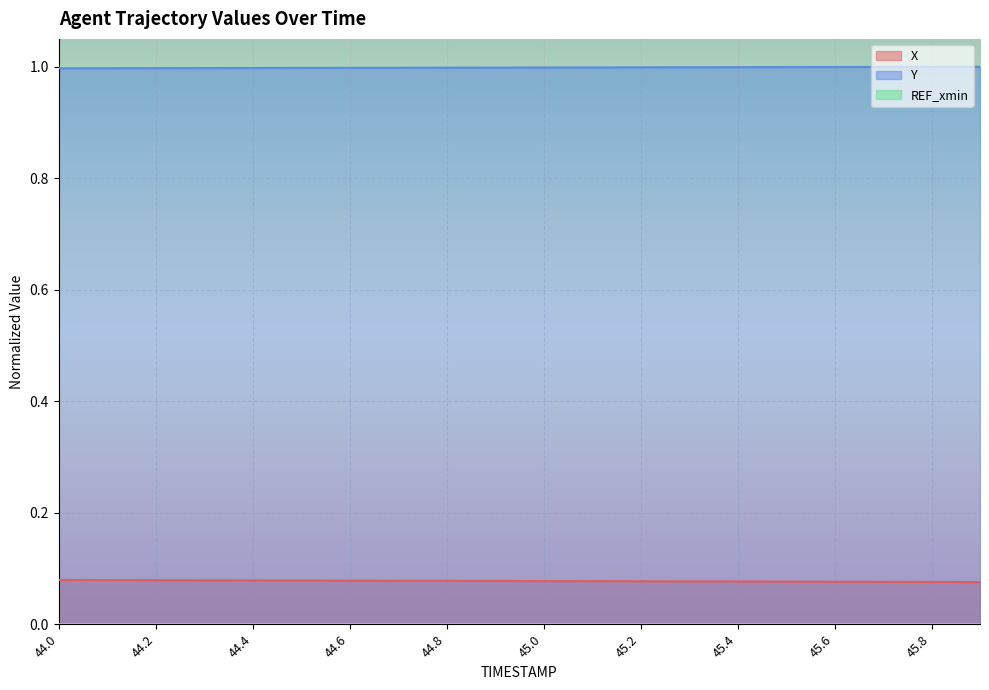

True or false: Y and X intersect in this chart.

False